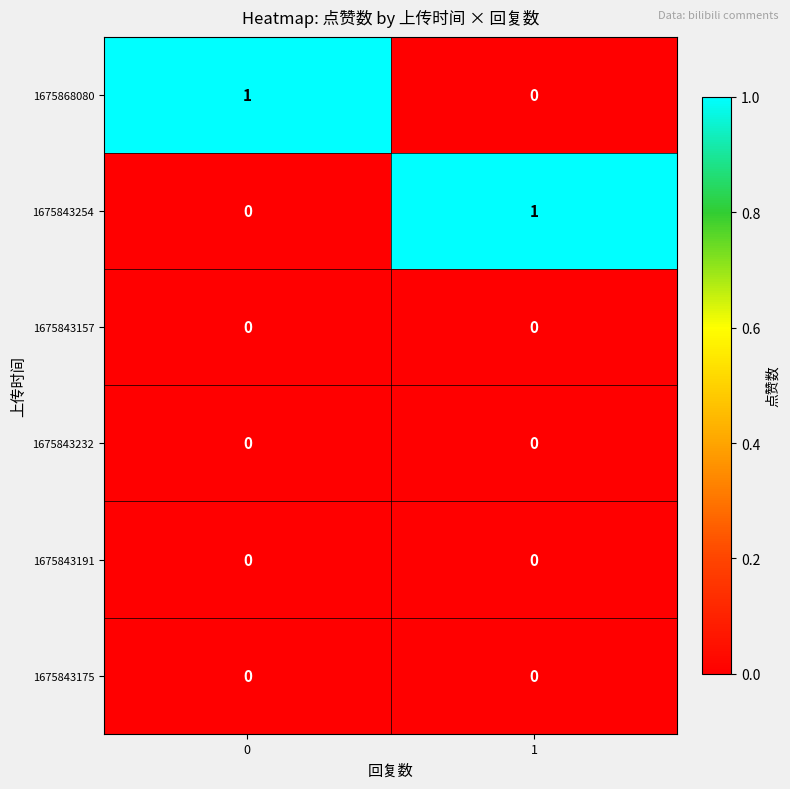

The 1675843232 series shows 0 at 0. True or false?

True